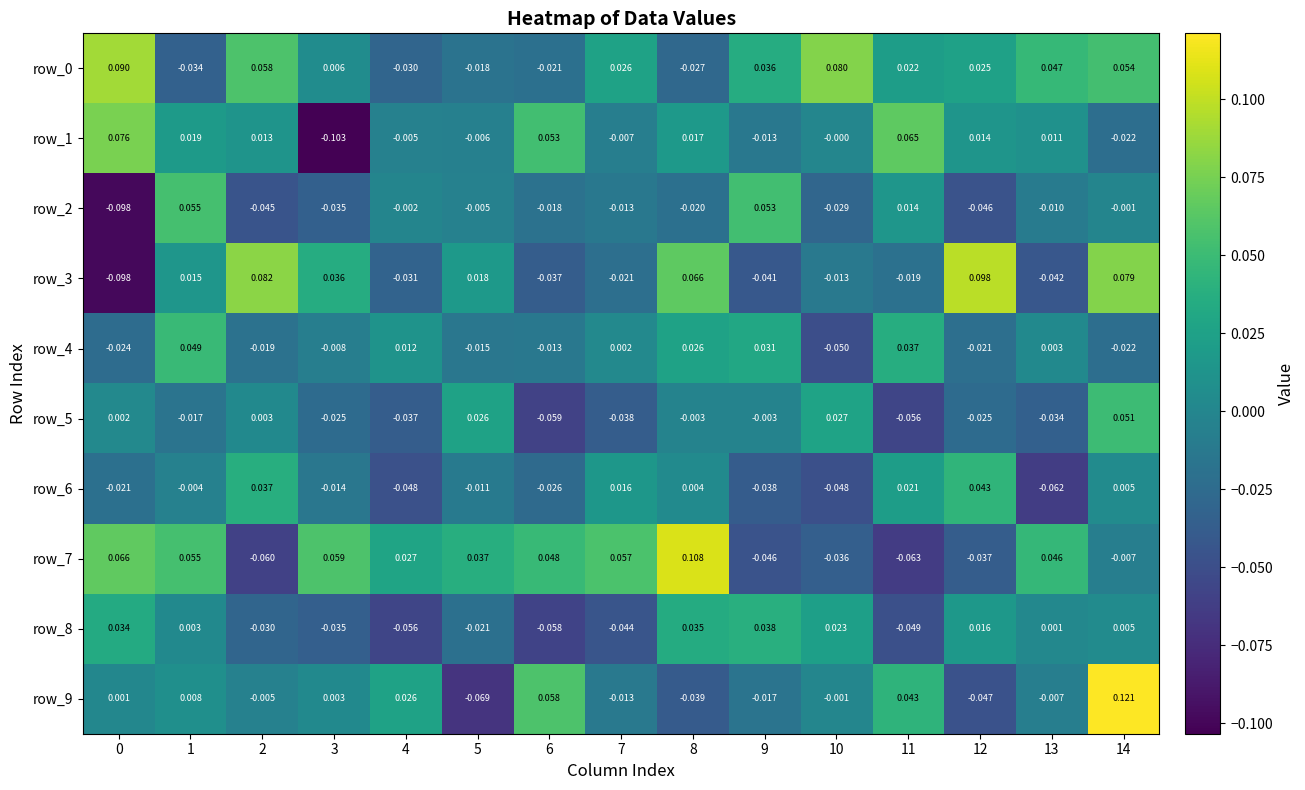

The value of row_0 at 5 is -0.0. True or false?

True